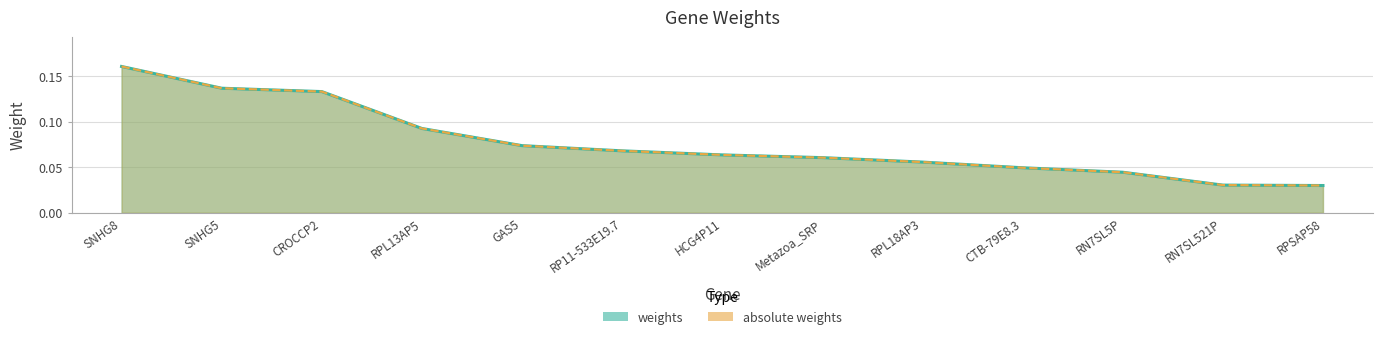

The value of weights at RPL13AP5 is 0.1. True or false?

True